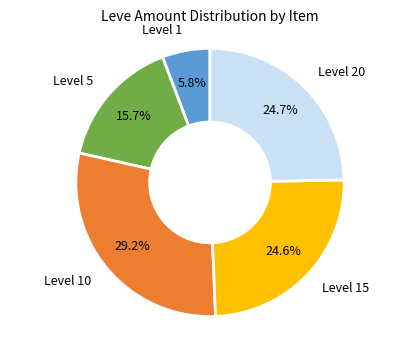

Is there a majority slice in this chart?

No